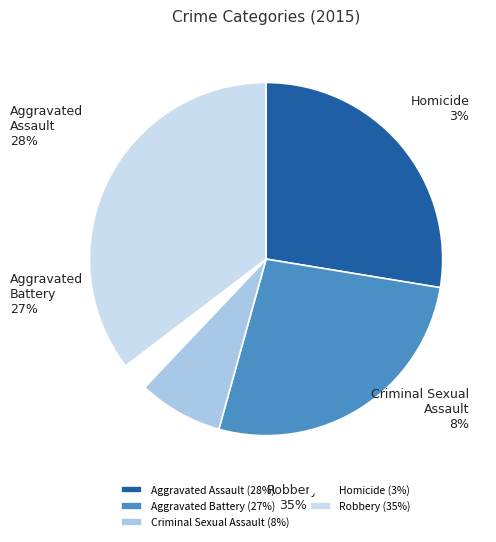

How many slices are in this pie chart?

5